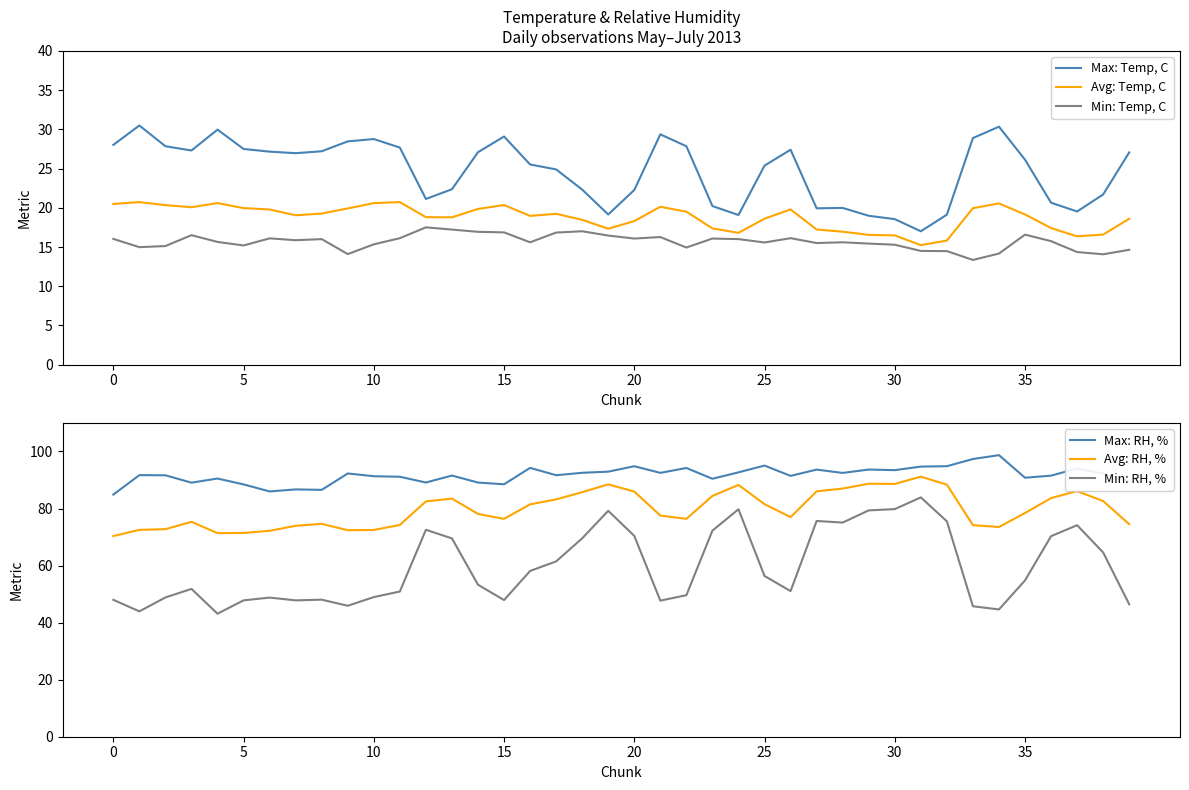

The Avg: Temp, C series shows 26.4 at 22. True or false?

False